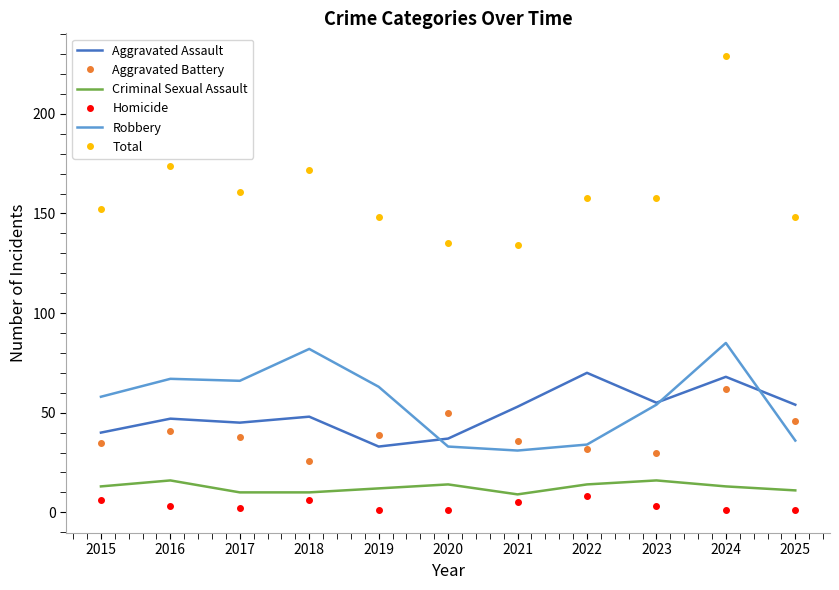

The Robbery series shows 54 at 2023. True or false?

True